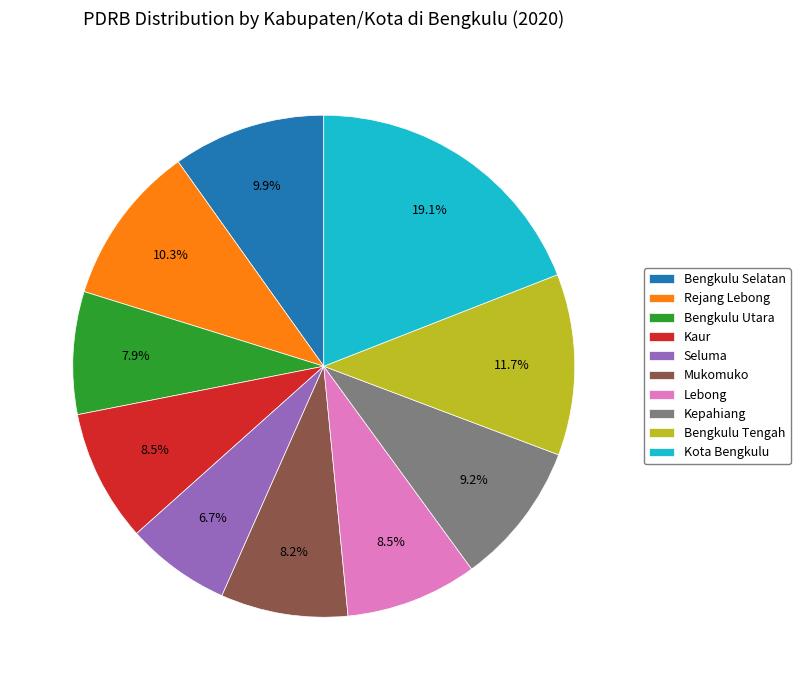

Does Mukomuko represent more than half of the total?

No